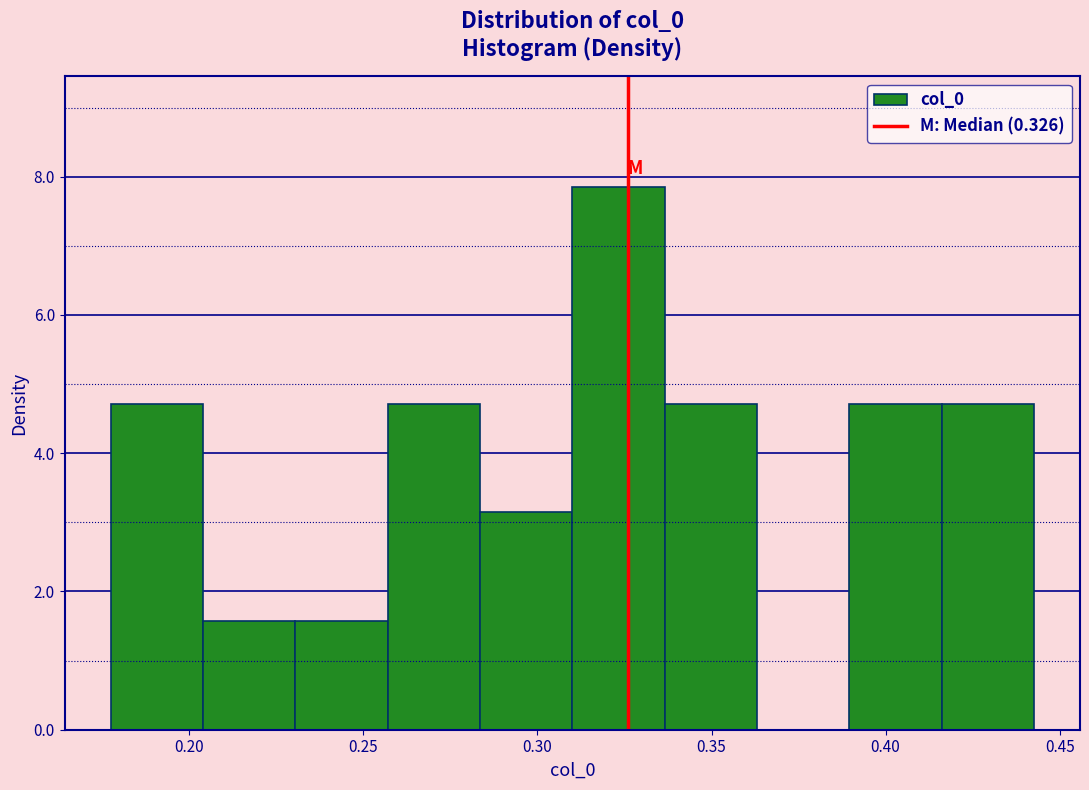

Reading left to right, list every bar in this chart as the range it spans on the x-axis followed by its height. Neither the bar edges nor the heights are printed on the chart, so give them approximately, as read against the axes.

0.175 to 0.205: 4.8
0.205 to 0.230: 1.6
0.230 to 0.255: 1.6
0.255 to 0.285: 4.8
0.285 to 0.310: 3.2
0.310 to 0.335: 7.8
0.335 to 0.365: 4.8
0.365 to 0.390: 0
0.390 to 0.415: 4.8
0.415 to 0.445: 4.8